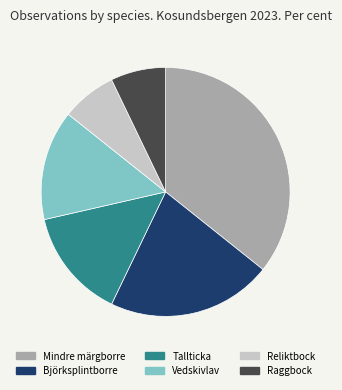

What is the largest slice in the pie chart?

Mindre märgborre